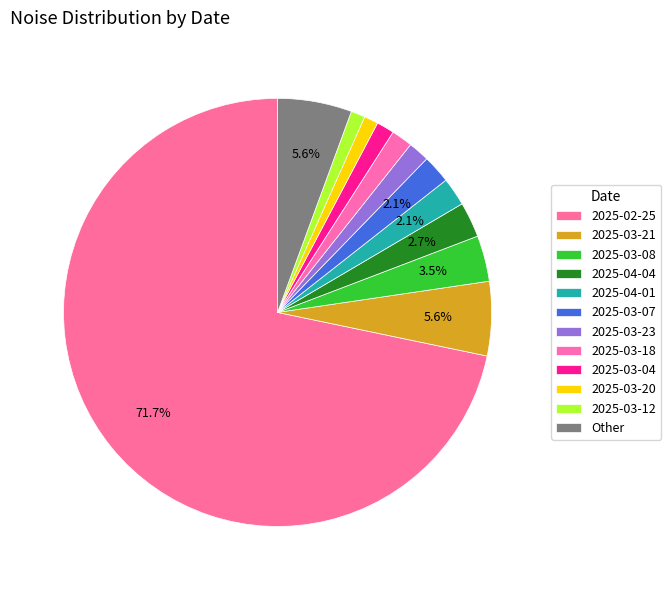

How many slices are in this pie chart?

12